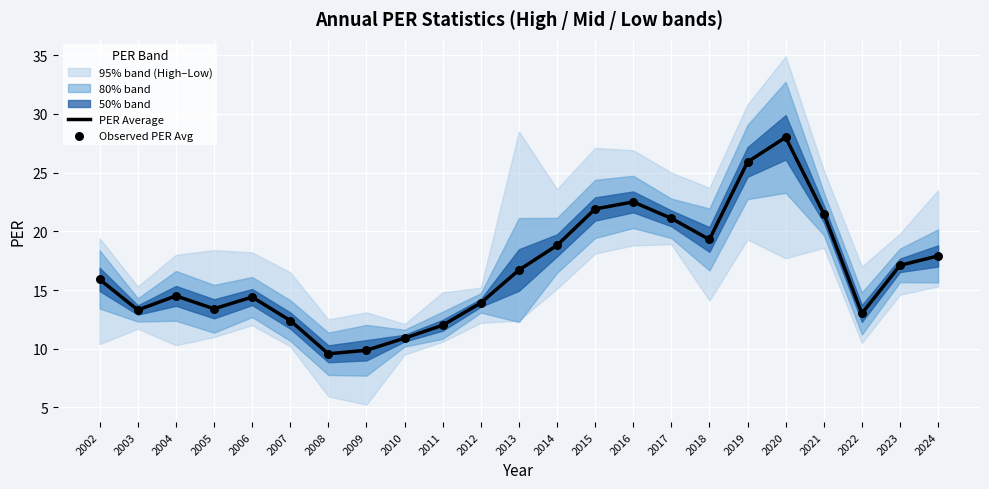

Which series has the largest total across all categories?

PER Average